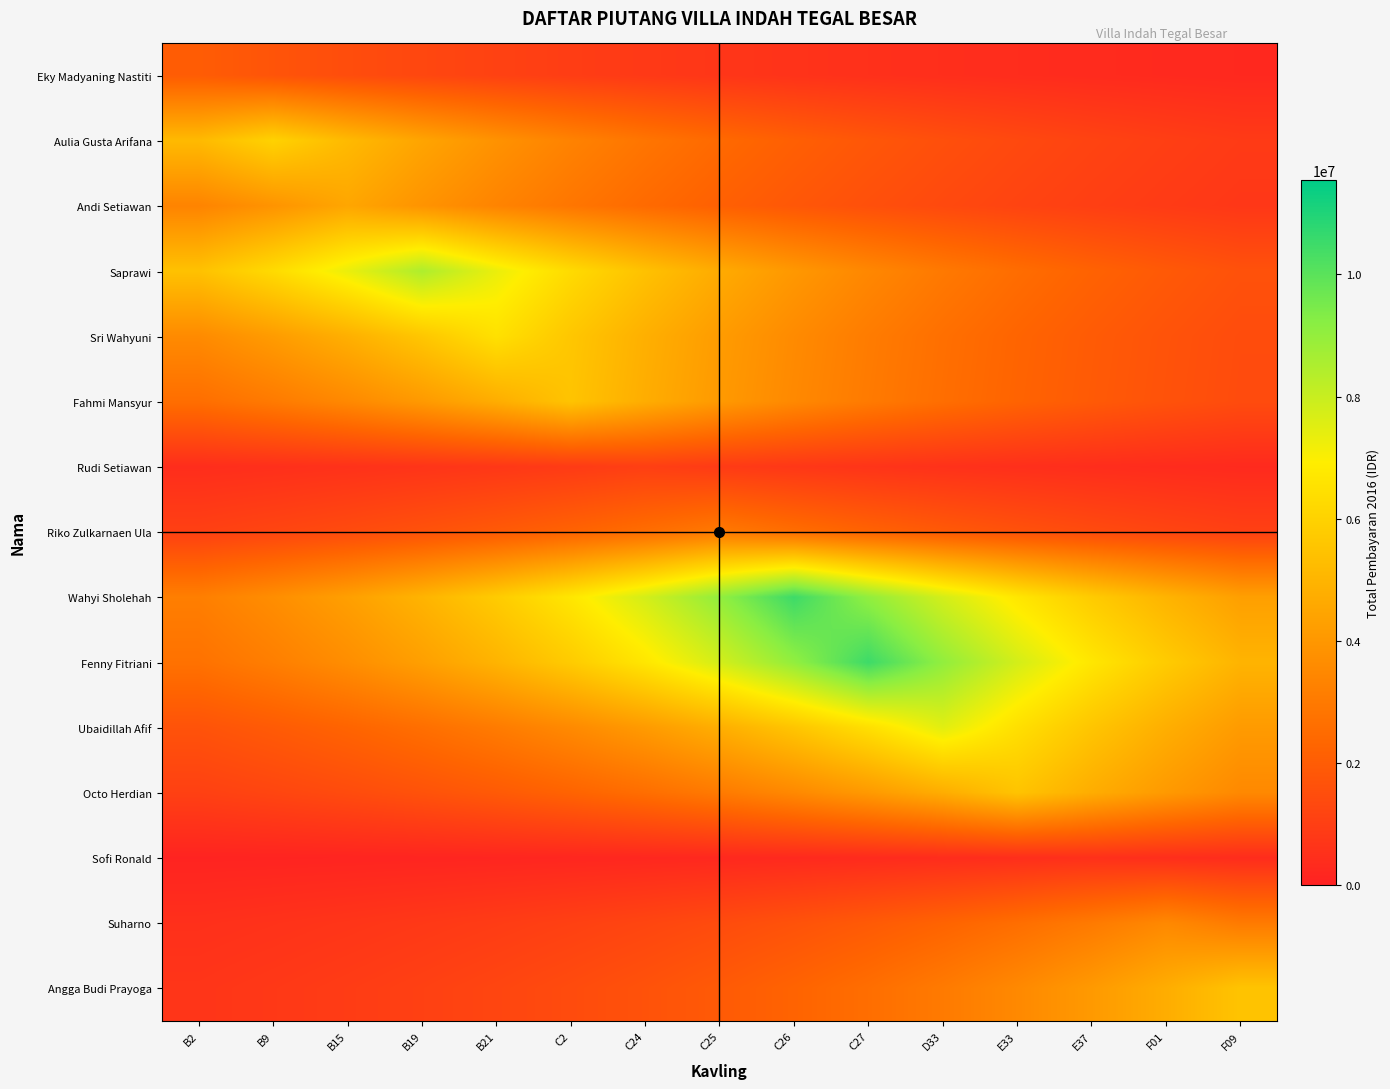

Which series has the largest total across all categories?

Wahyi Sholehah